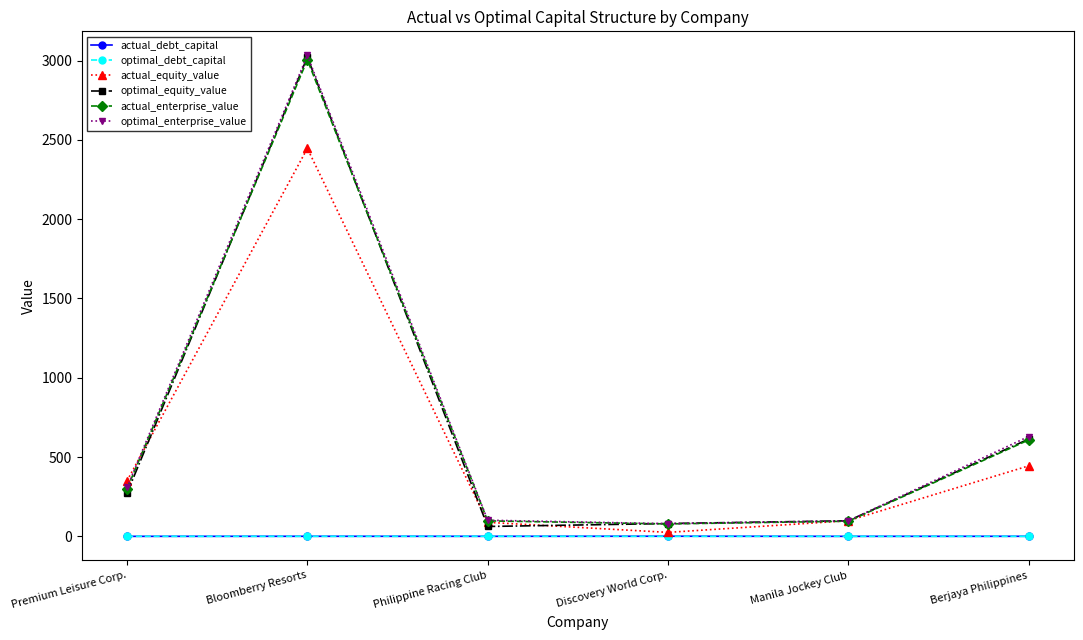

Is it true that optimal_enterprise_value equals 4694.9 at Bloomberry Resorts?

False